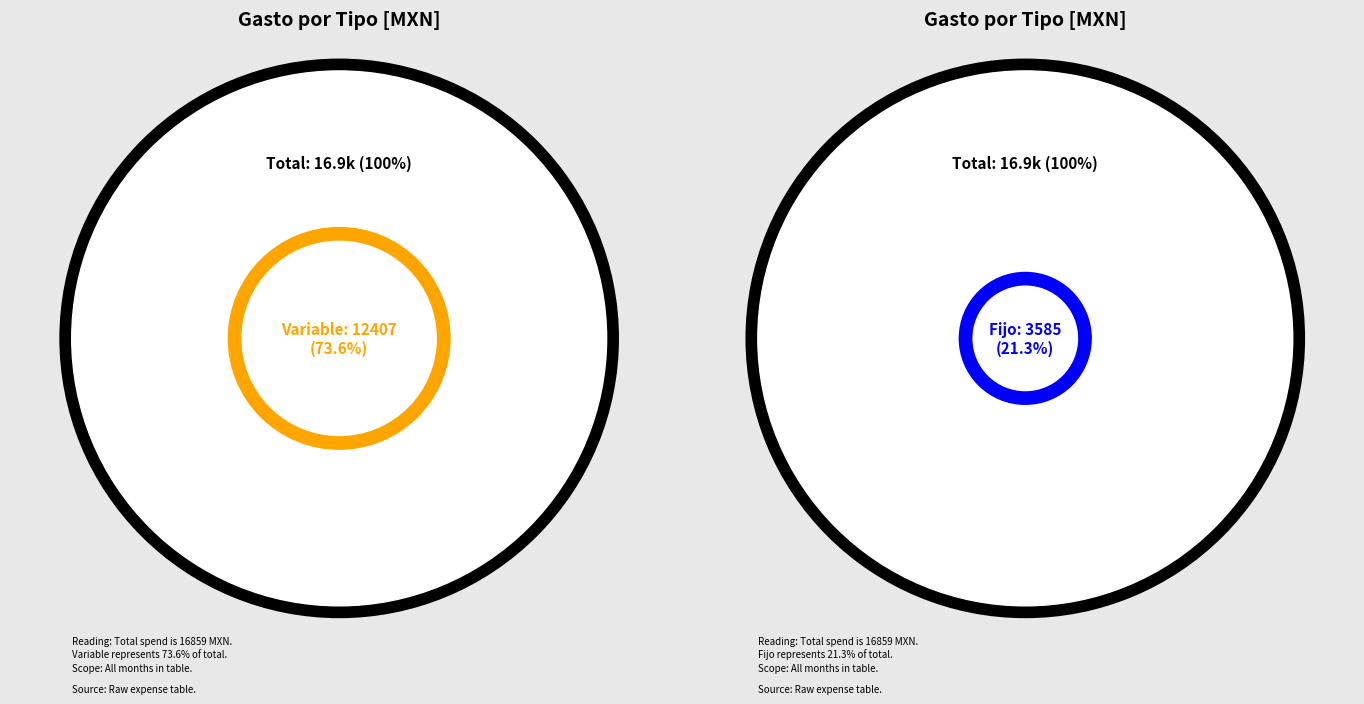

Does MSI account for over 50% of the chart?

No